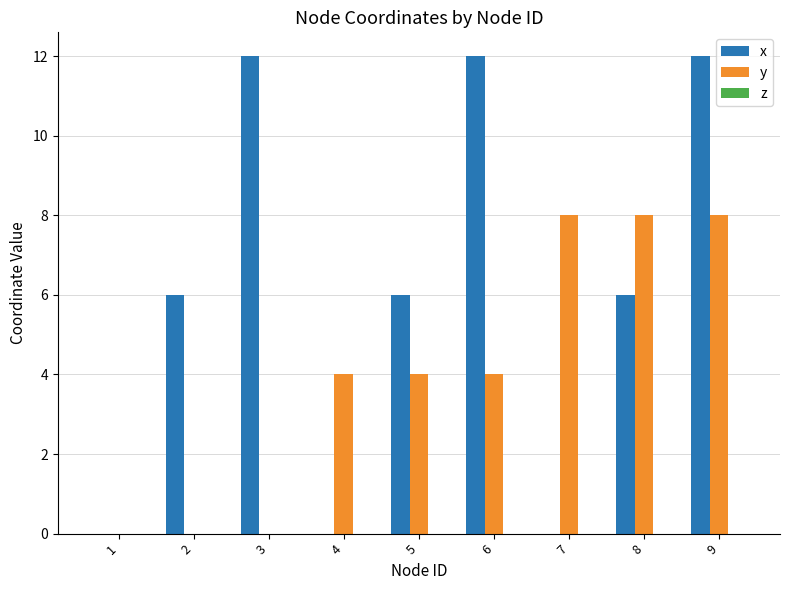

Is it true that y equals 13 at 7?

False